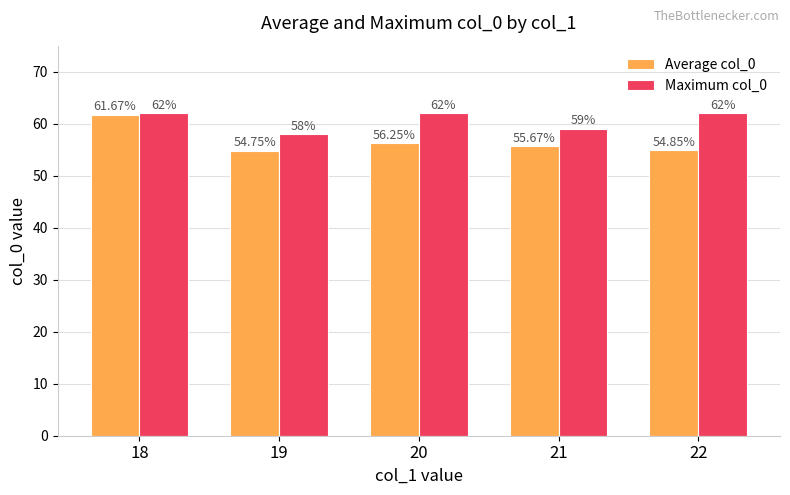

Where does the Average col_0 series first go above 55?

18